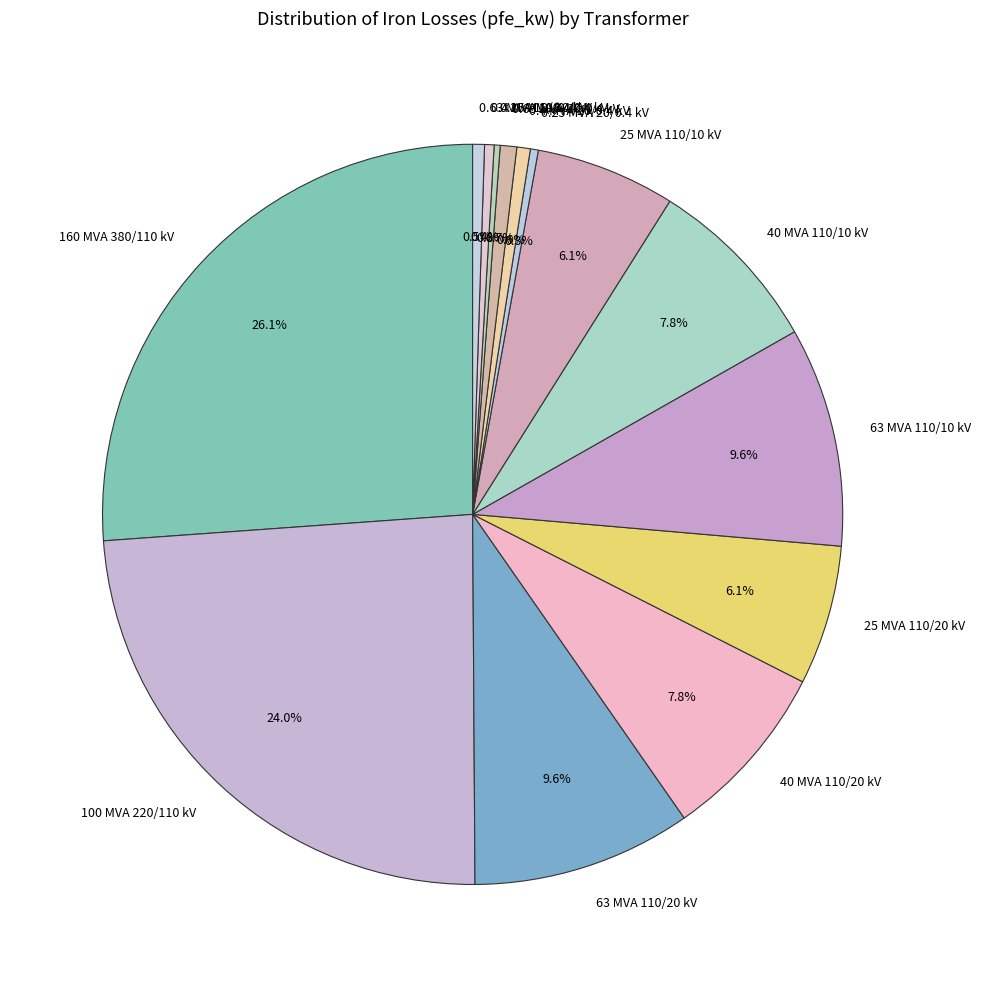

To the nearest percent, what is the average slice percentage?

7%